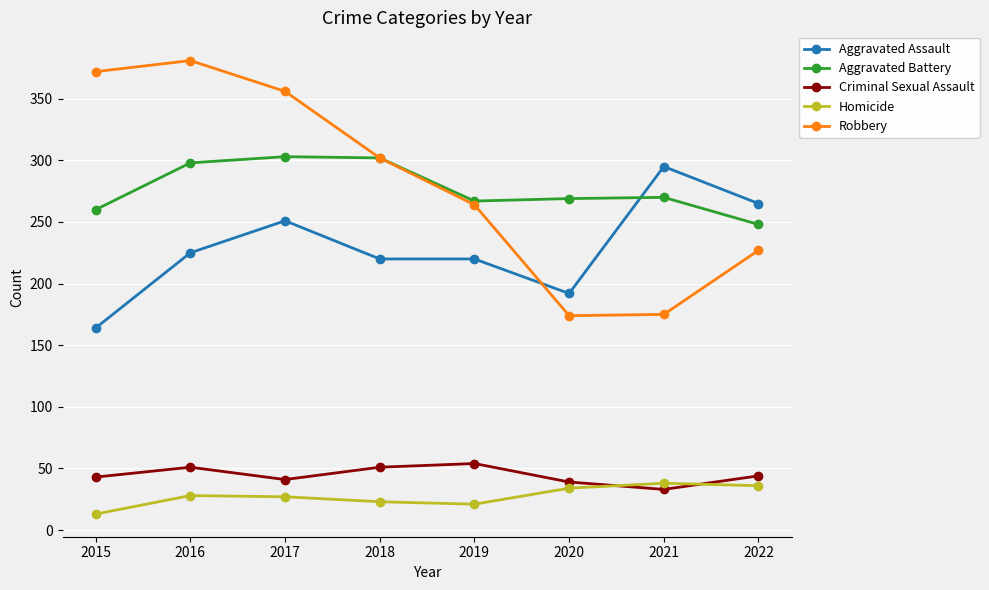

Which series has the widest spread of values?

Robbery